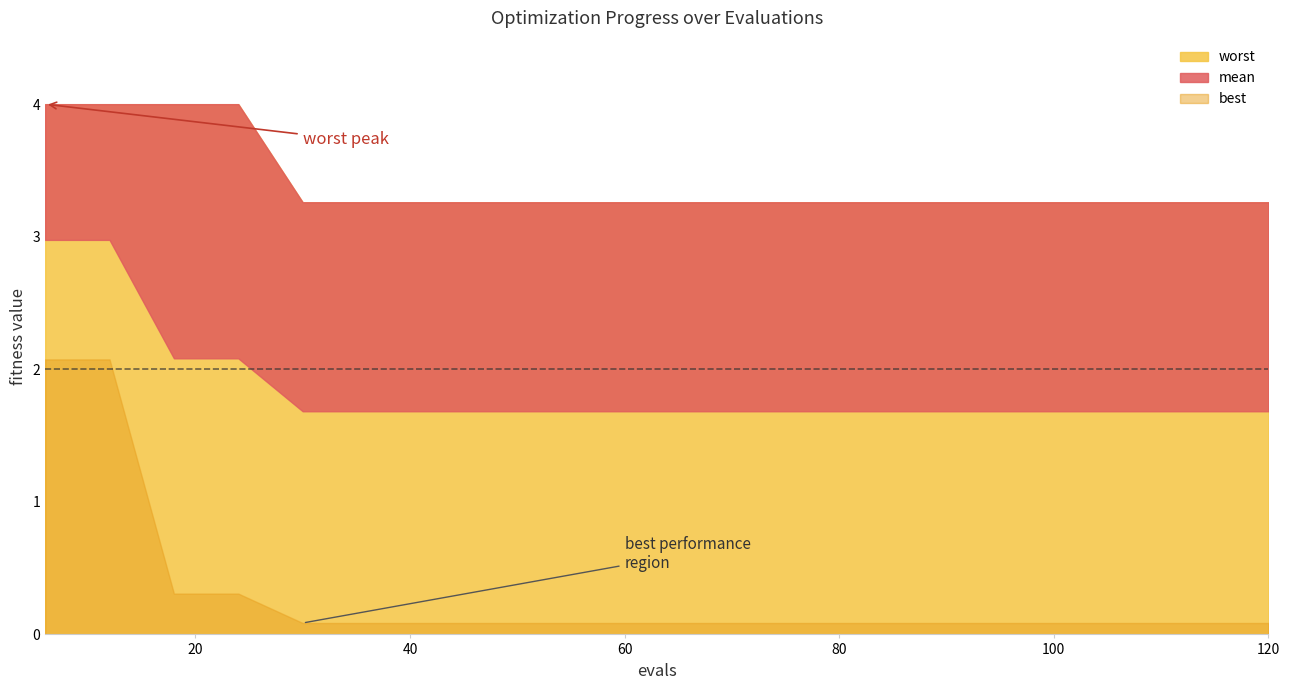

Which series changed the most between 6 and 24?

best